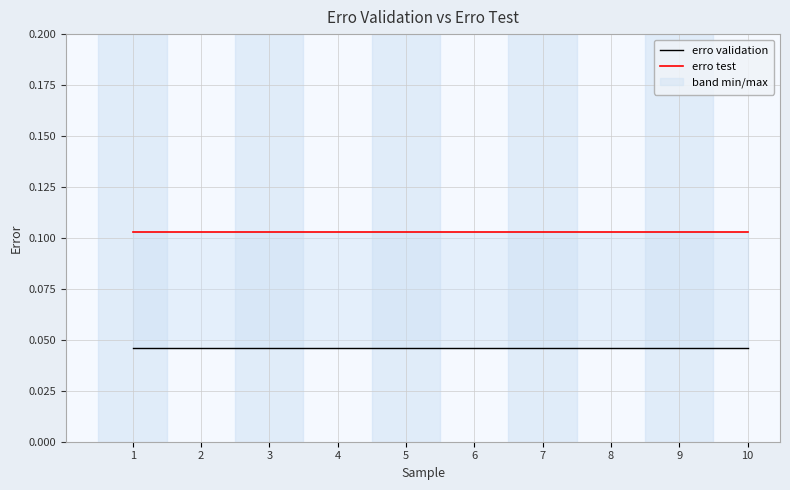

Rank the series by their average value, from highest to lowest.

erro test, erro validation